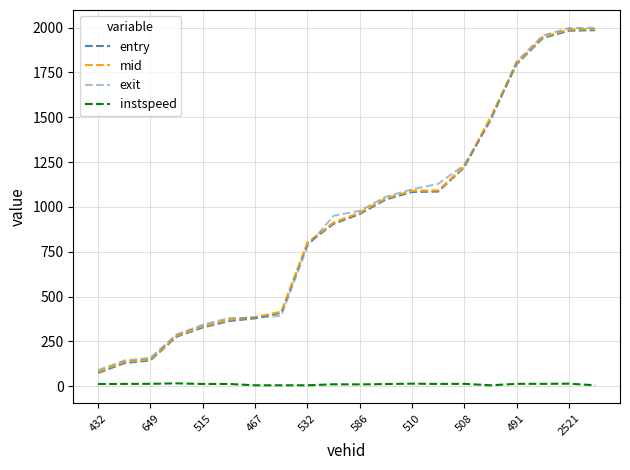

True or false: instspeed and entry intersect in this chart.

False